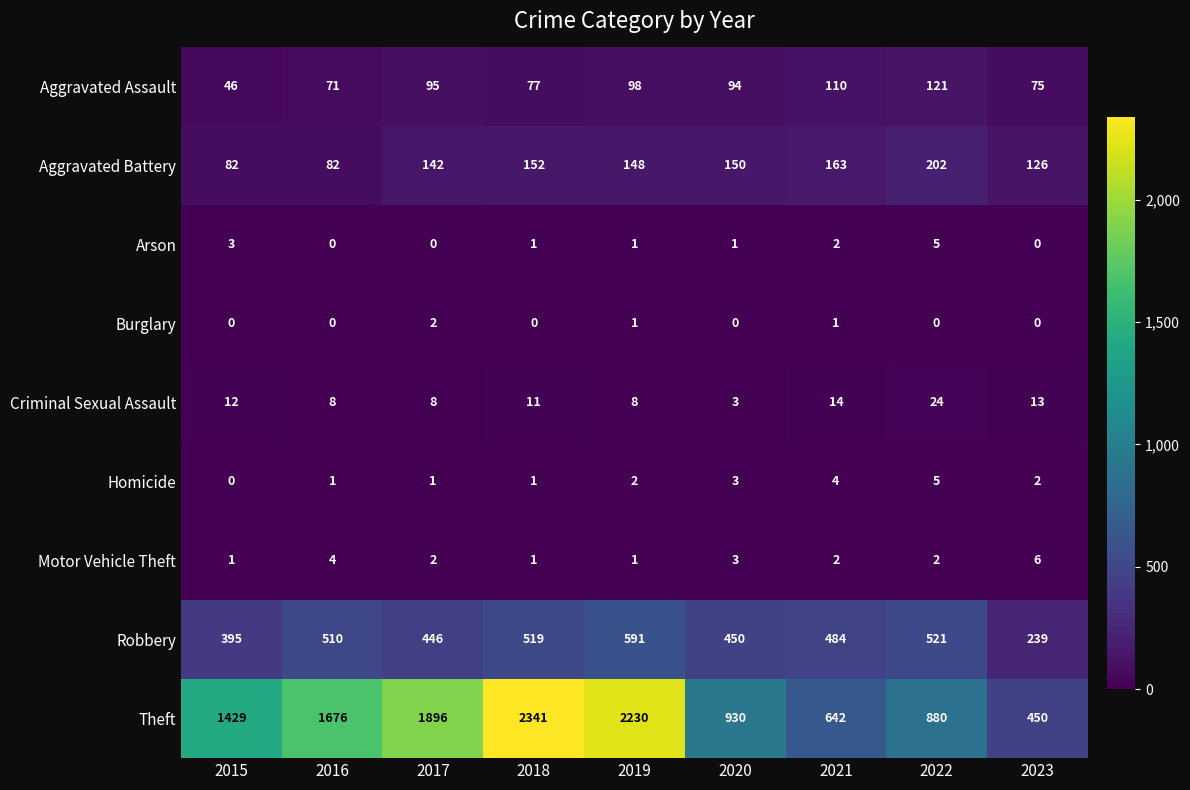

The value of Criminal Sexual Assault at 2018 is 3. True or false?

False